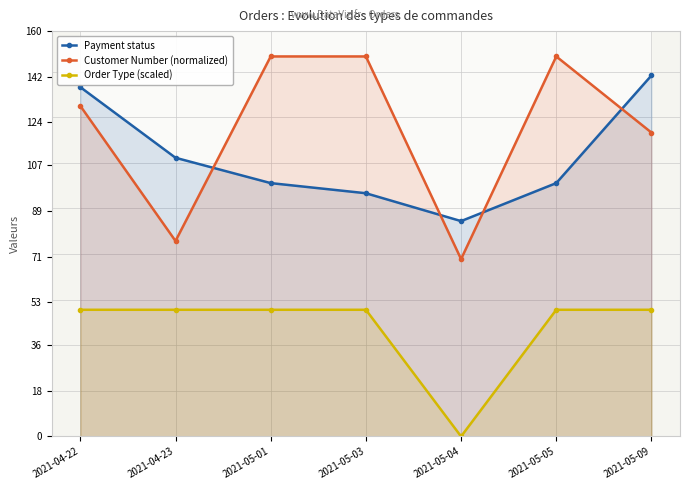

Reading right to left, transcribe all the data shown in this chart.

Payment status: 2021-05-09=142.5	2021-05-05=100.0	2021-05-04=85.0	2021-05-03=96.0	2021-05-01=100.0	2021-04-23=110.0	2021-04-22=137.9
Customer Number (normalized): 2021-05-09=119.9	2021-05-05=150.0	2021-05-04=70.0	2021-05-03=150.0	2021-05-01=150.0	2021-04-23=77.2	2021-04-22=130.5
Order Type (scaled): 2021-05-09=50.0	2021-05-05=50.0	2021-05-04=0.0	2021-05-03=50.0	2021-05-01=50.0	2021-04-23=50.0	2021-04-22=50.0